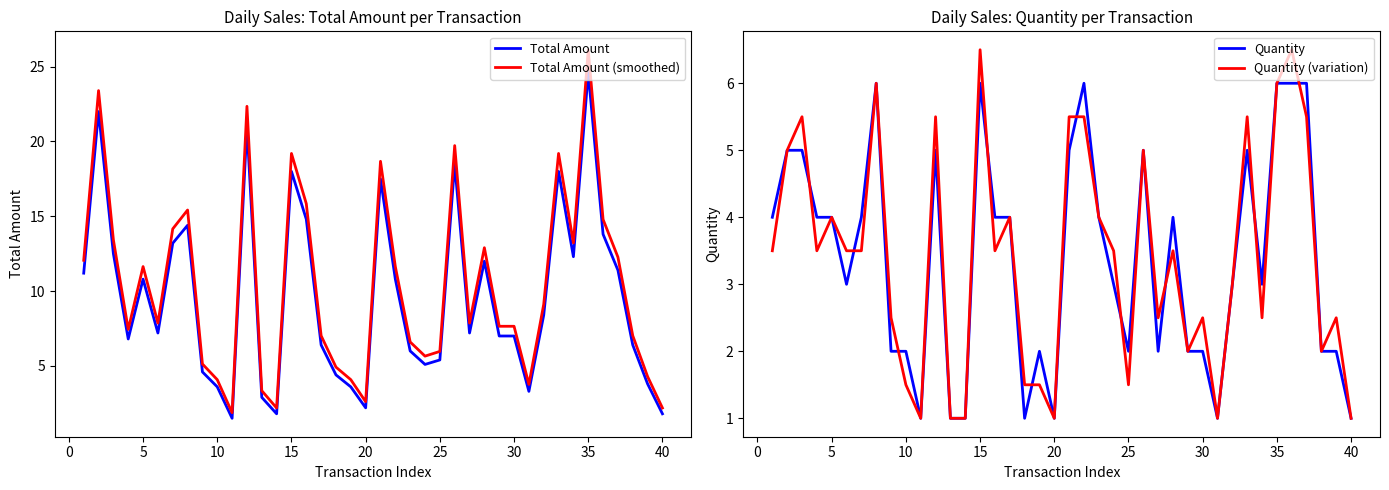

How many data points in Quantity are above 4?

12